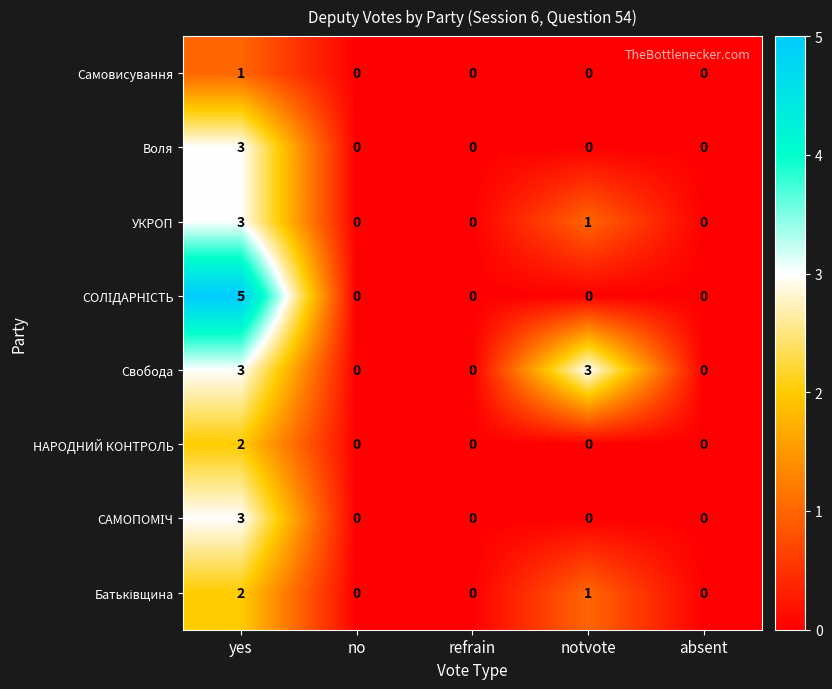

At how many categories does at least one series exceed 4?

1